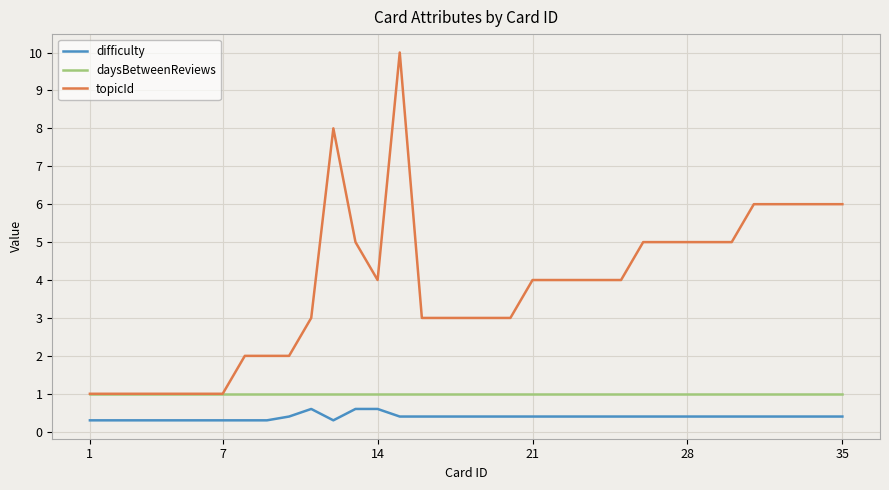

What is the greatest value displayed?

10.0